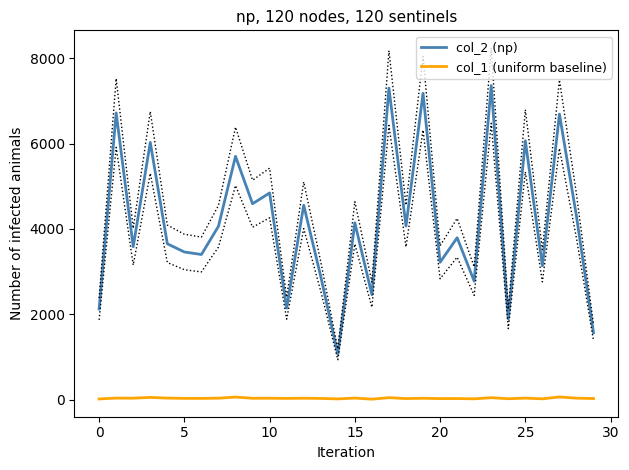

True or false: col_1 (uniform baseline) has a value of 13 at 19.

False